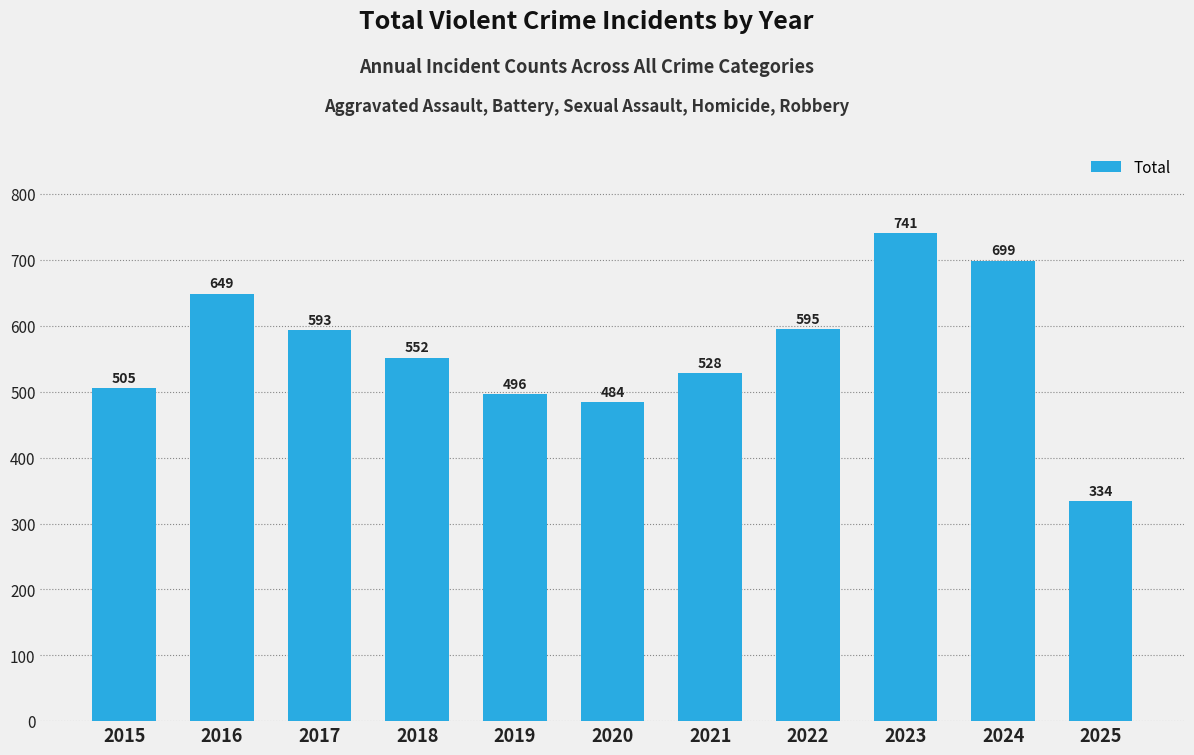

Reading right to left, list all the values displayed in this chart.

2025=334	2024=699	2023=741	2022=595	2021=528	2020=484	2019=496	2018=552	2017=593	2016=649	2015=505